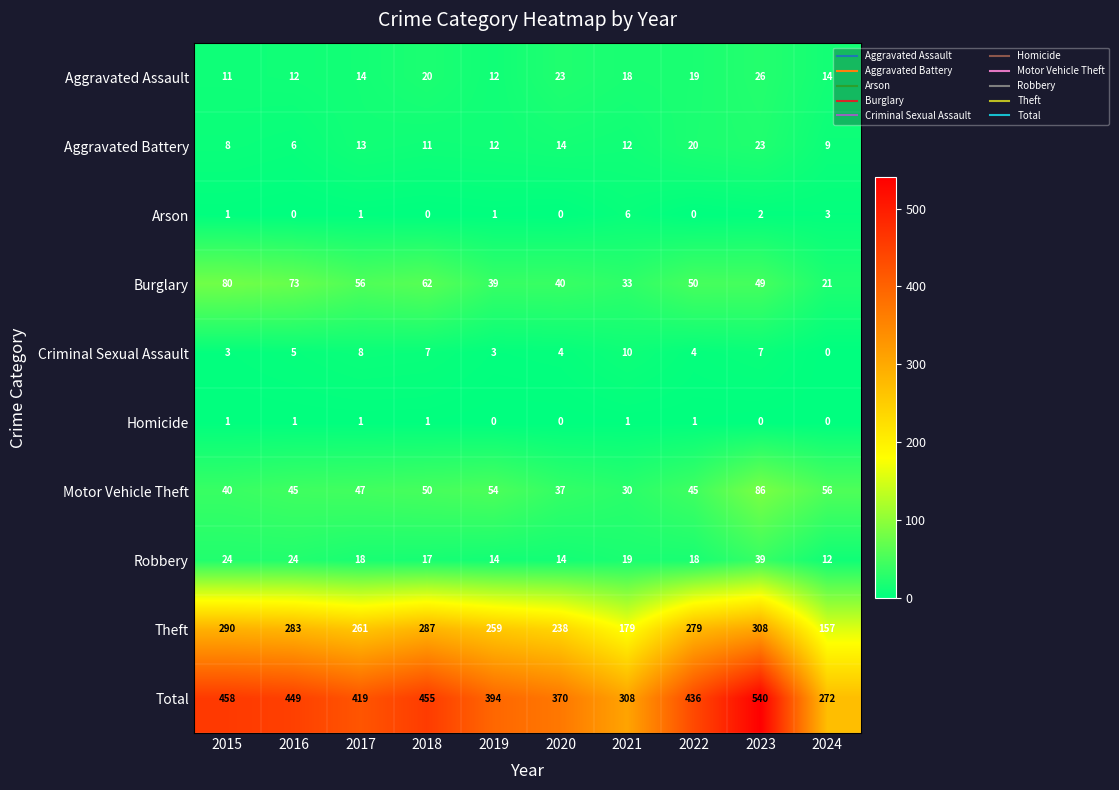

At which label does Theft reach its minimum?

2024